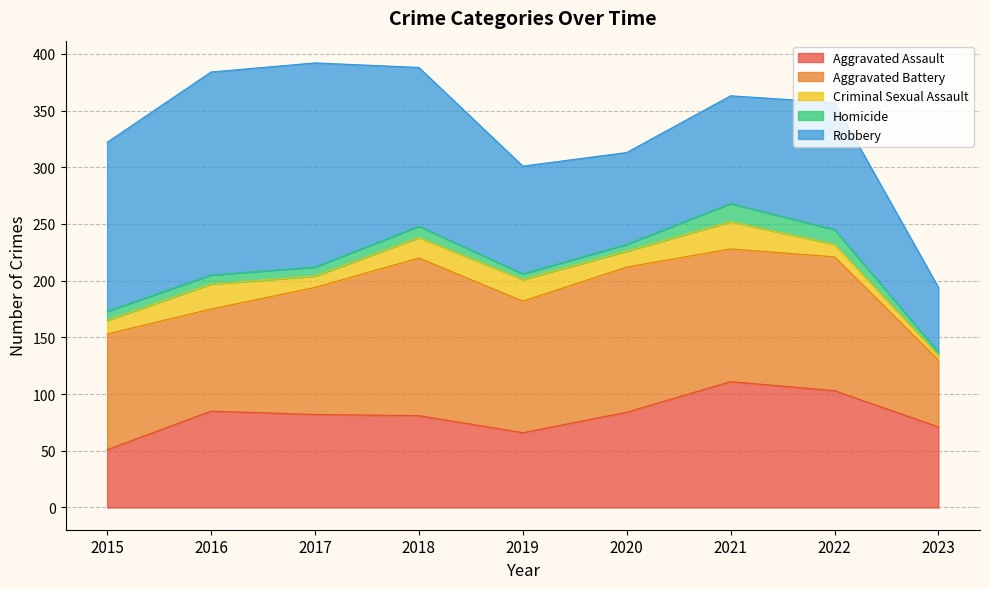

What value does the Criminal Sexual Assault series have at 2020, to the nearest 10?

10